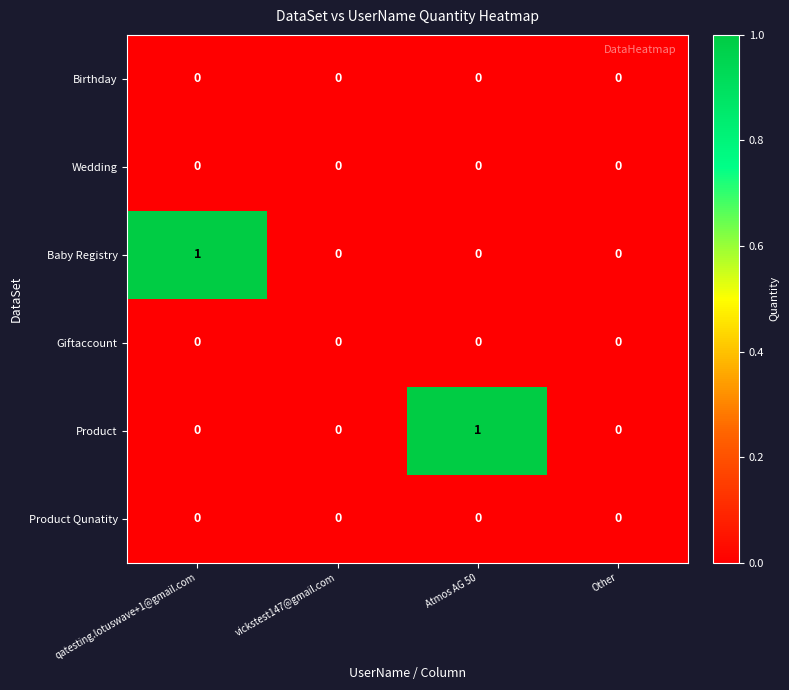

Is it true that Baby Registry equals 1 at qatesting.lotuswave+1@gmail.com?

True